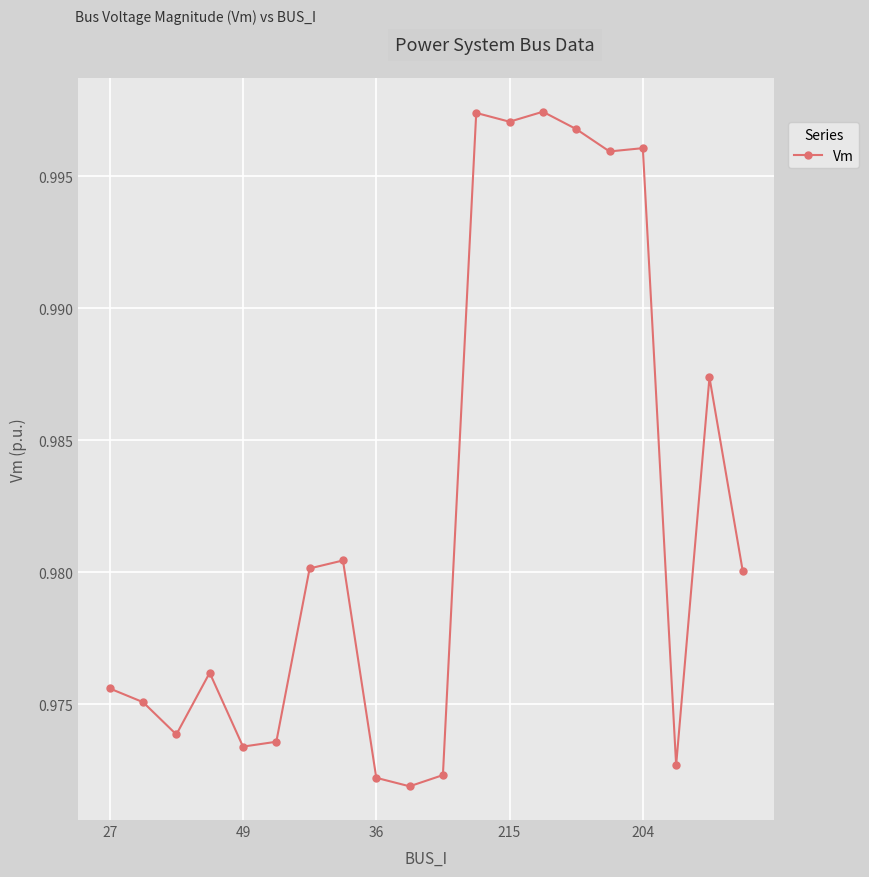

True or false: the data has more than 1 interior local peaks.

True